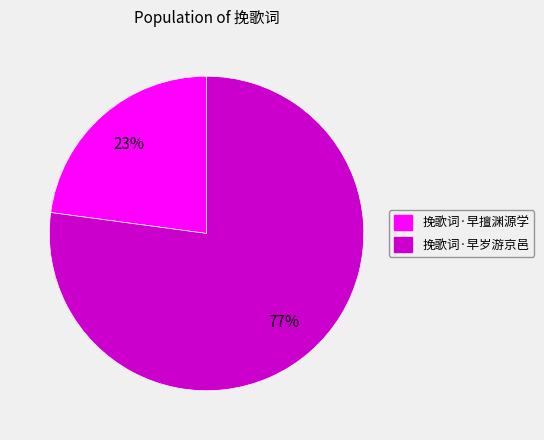

True or false: 挽歌词·早岁游京邑 accounts for 65% of the total.

False